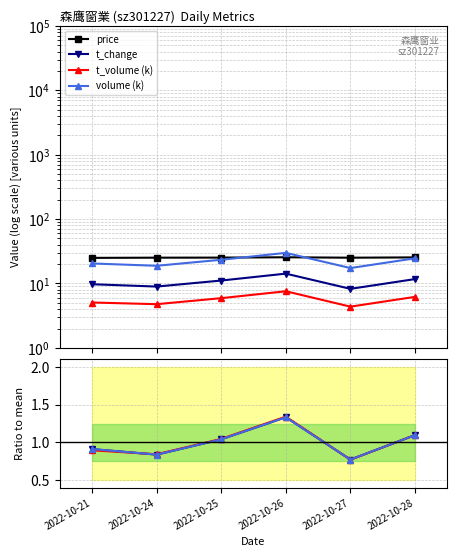

Does the chart display data point markers on the line(s)?

Yes